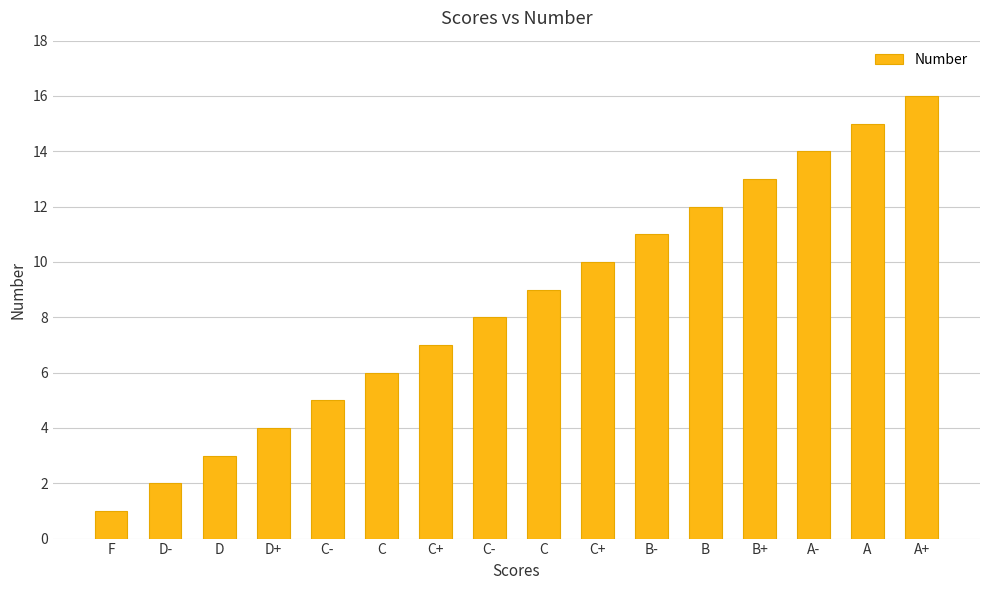

What is the ratio of the value at C- to the value at C-?

0.6